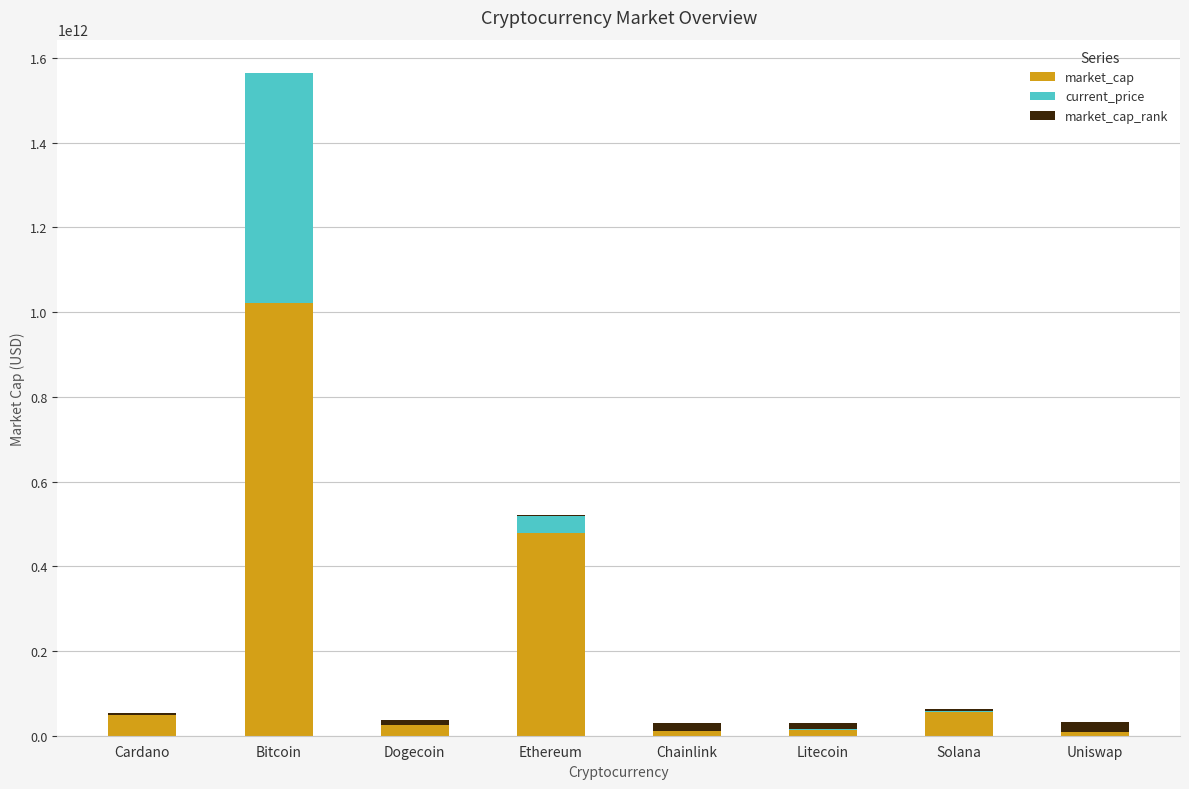

At which category is the sum across all series the highest?

Bitcoin